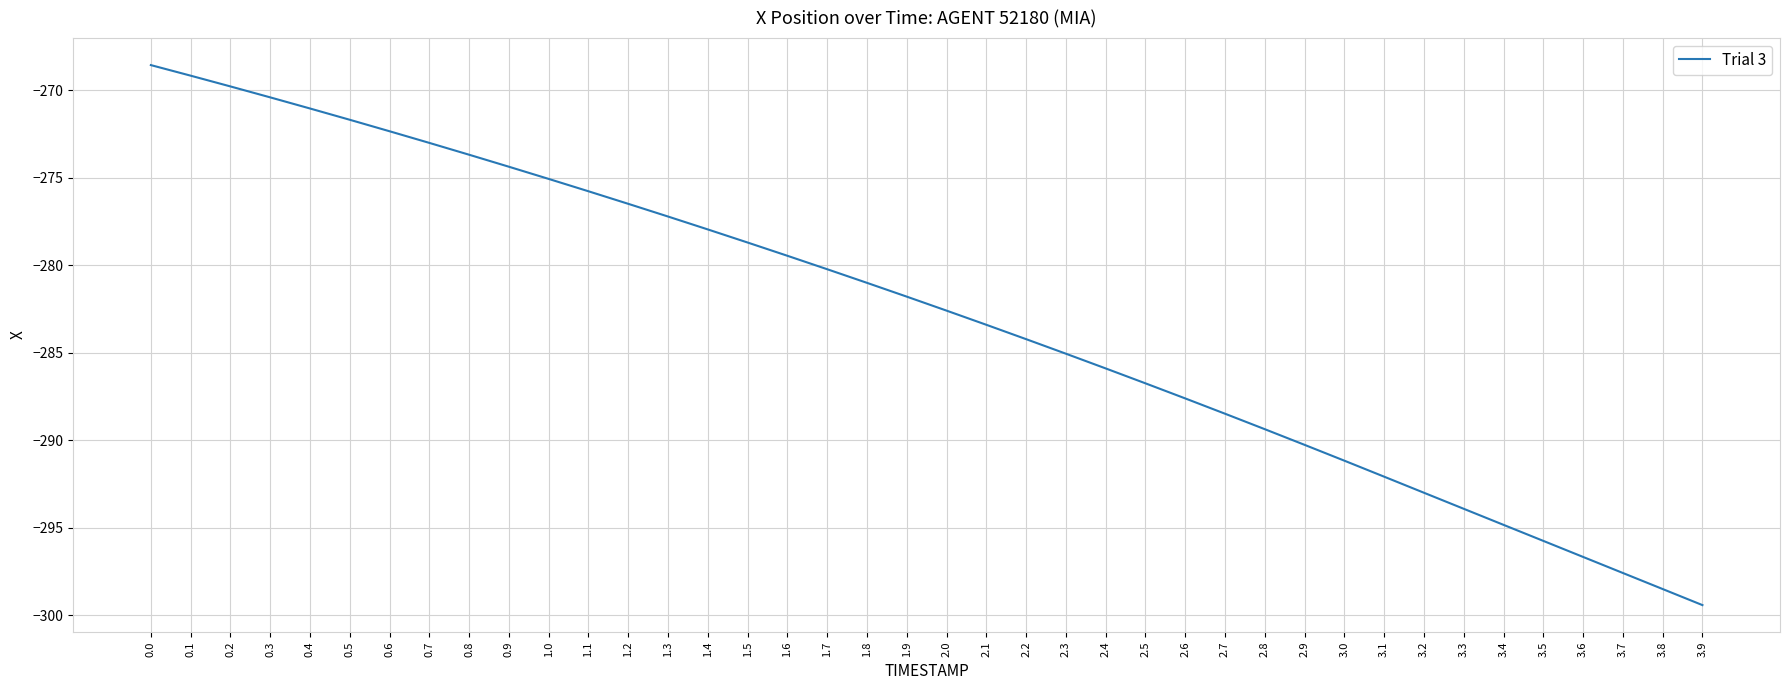

What is the difference between the maximum and minimum values?

30.9